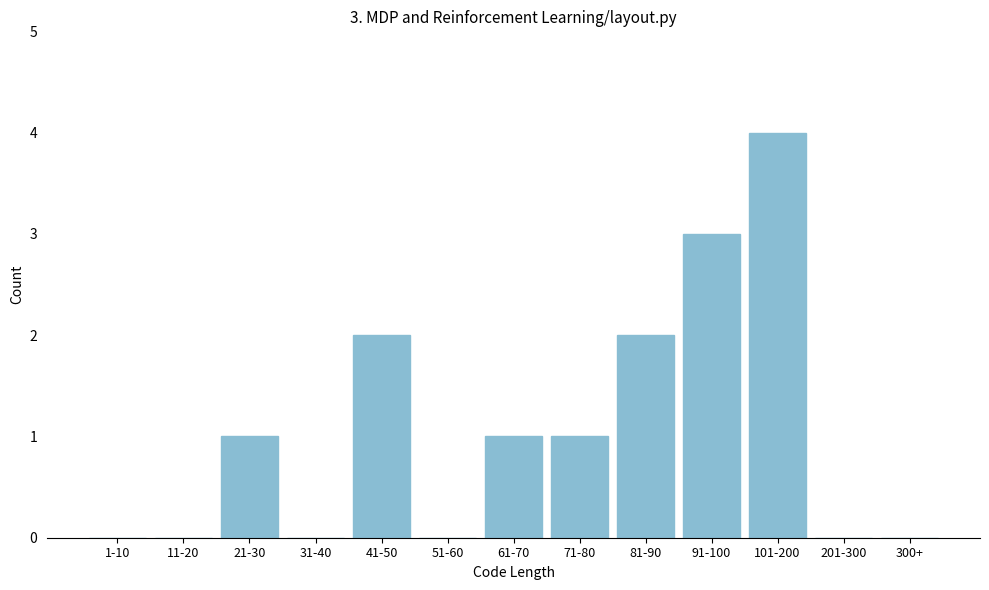

Reading left to right, list all the values displayed in this chart.

1-10=0	11-20=0	21-30=1	31-40=0	41-50=2	51-60=0	61-70=1	71-80=1	81-90=2	91-100=3	101-200=4	201-300=0	300+=0